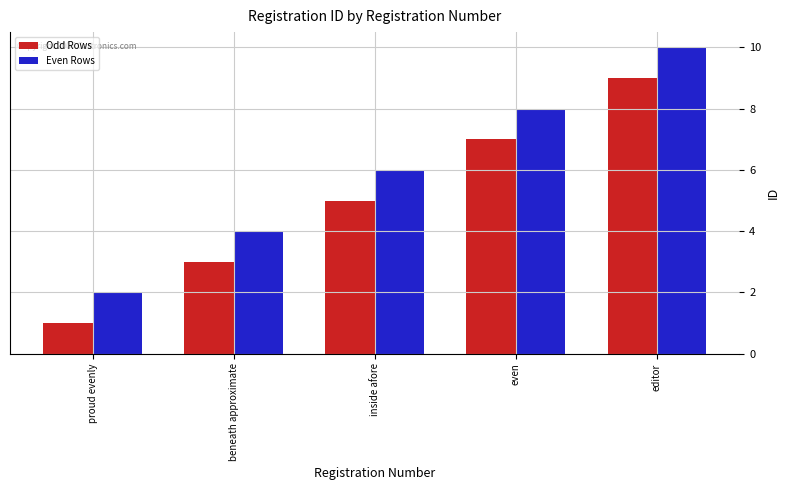

What is the difference between the Odd Rows values at inside afore and proud evenly?

4